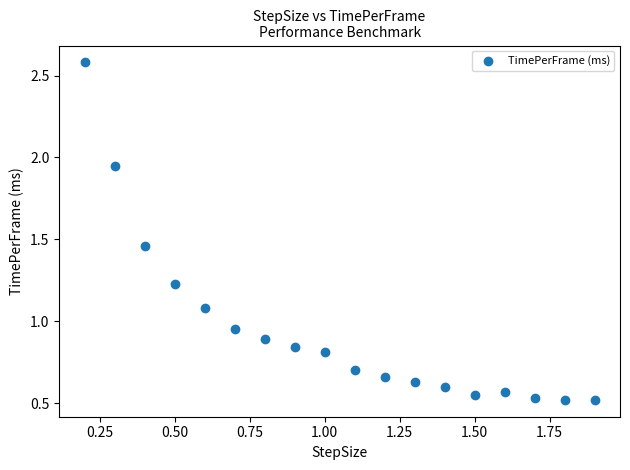

What is the range of X values (max minus min)?

1.7